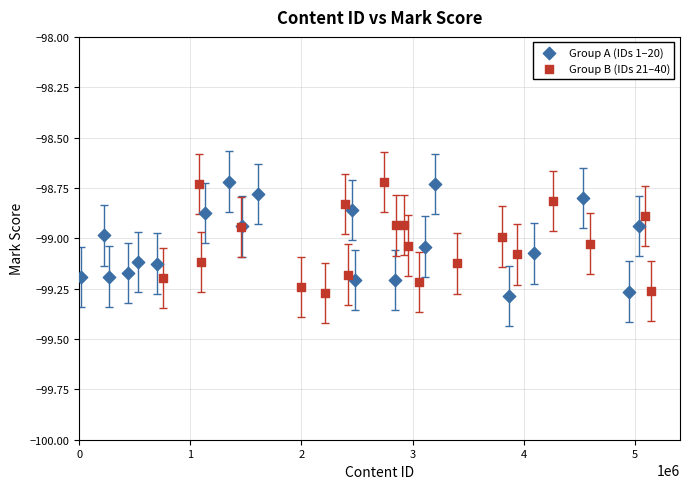

What are all the series names shown in the legend?

Group A (IDs 1–20), Group B (IDs 21–40)